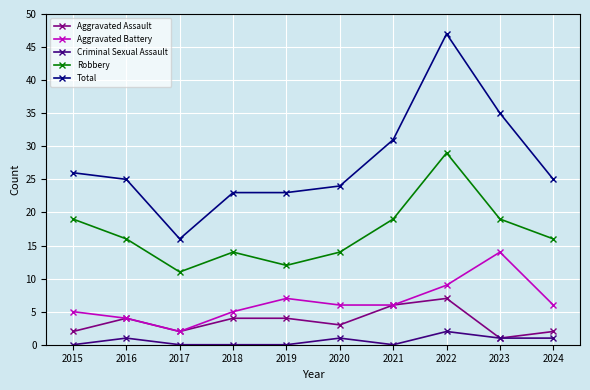

Which series changed the most between 2017 and 2018?

Total